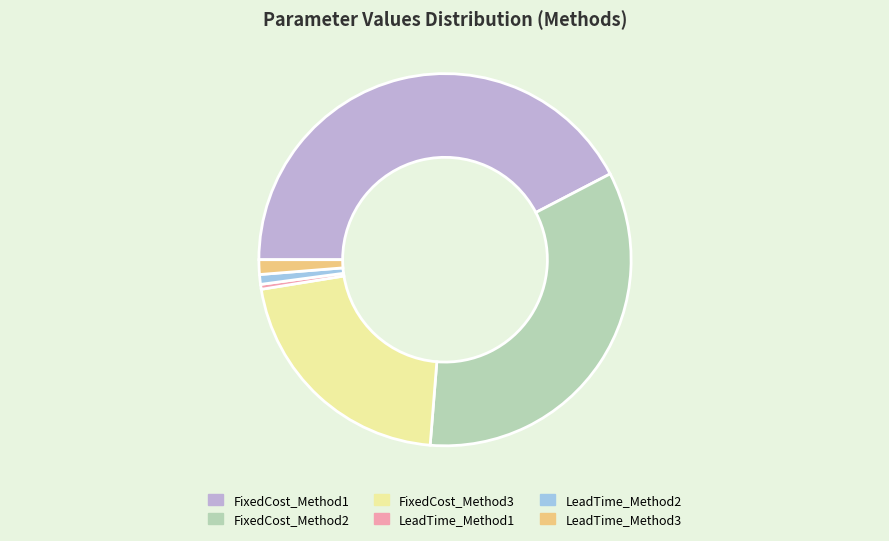

Which category has the smallest portion of the pie?

LeadTime_Method1